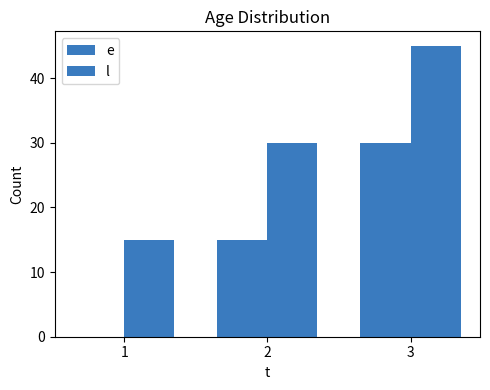

Count the number of categories in the chart.

3